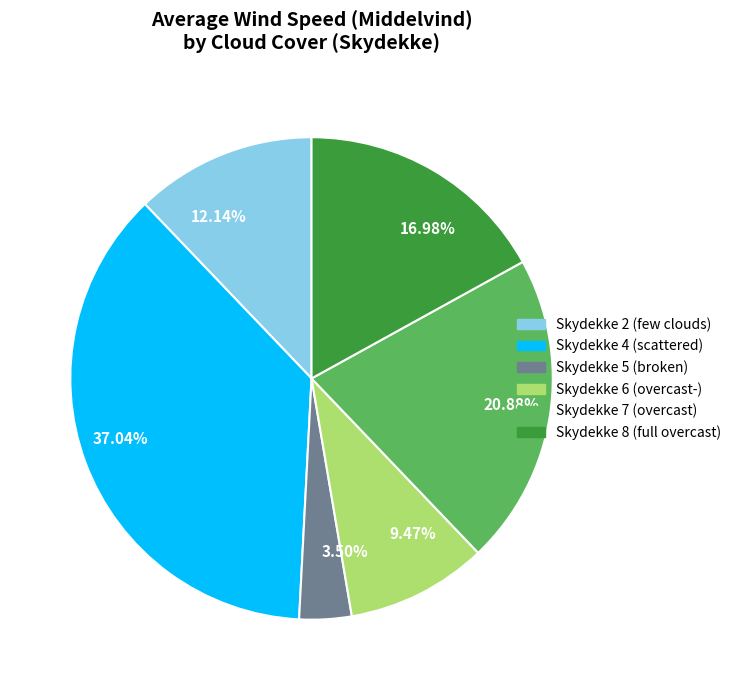

Is the sum of Skydekke 8 (full overcast) and Skydekke 7 (overcast) greater than half?

No